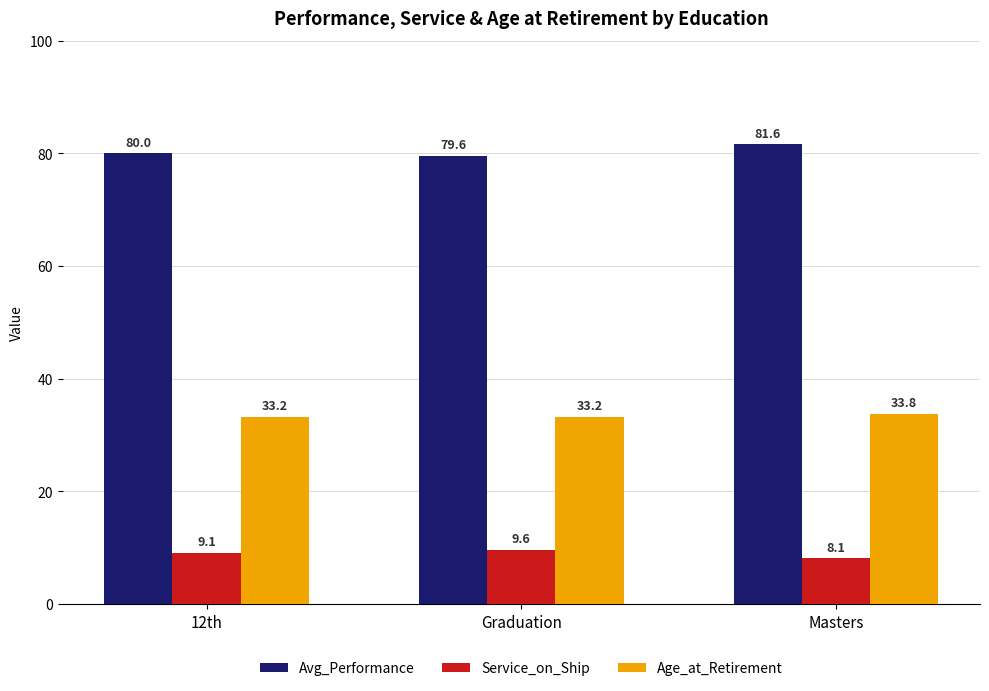

Reading left to right, extract all data points from this chart.

Avg_Performance: 80.0	79.6	81.6
Service_on_Ship: 9.1	9.6	8.1
Age_at_Retirement: 33.2	33.2	33.8